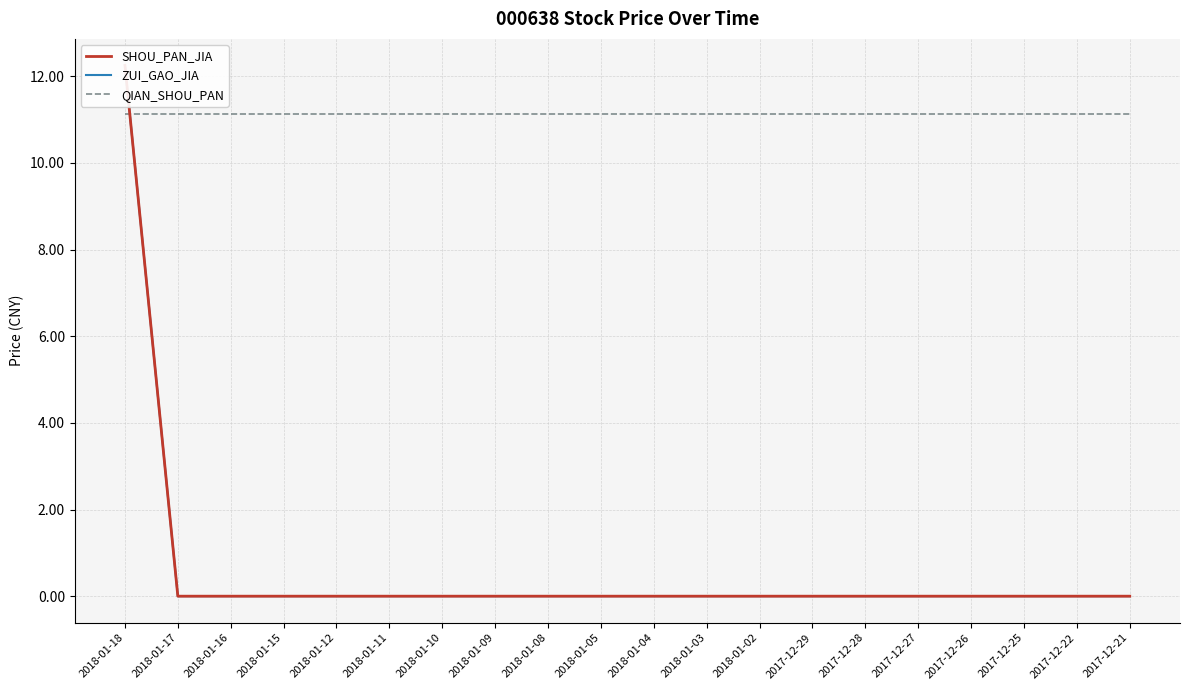

What is the difference between the maximum and minimum values in the ZUI_GAO_JIA series?

12.2